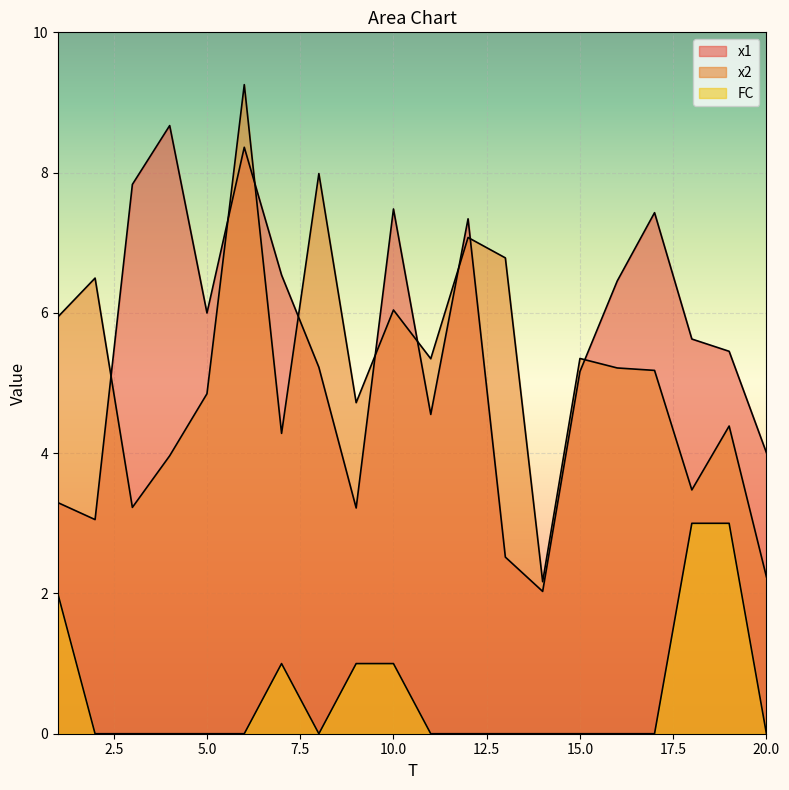

Rank the series at 20 from lowest to highest value.

FC, x2, x1